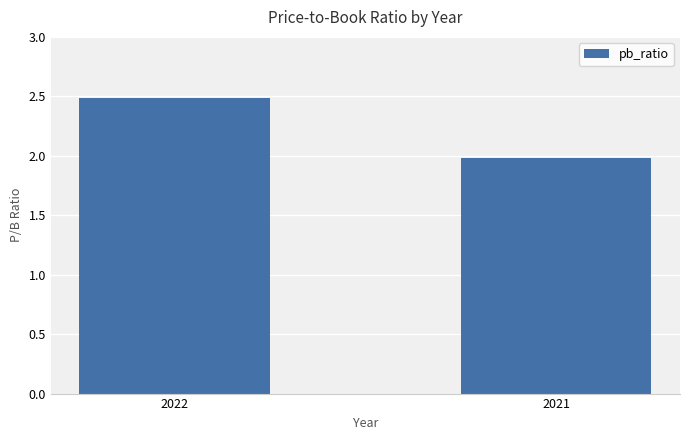

What is the ratio of the value at 2021 to the value at 2022?

0.8